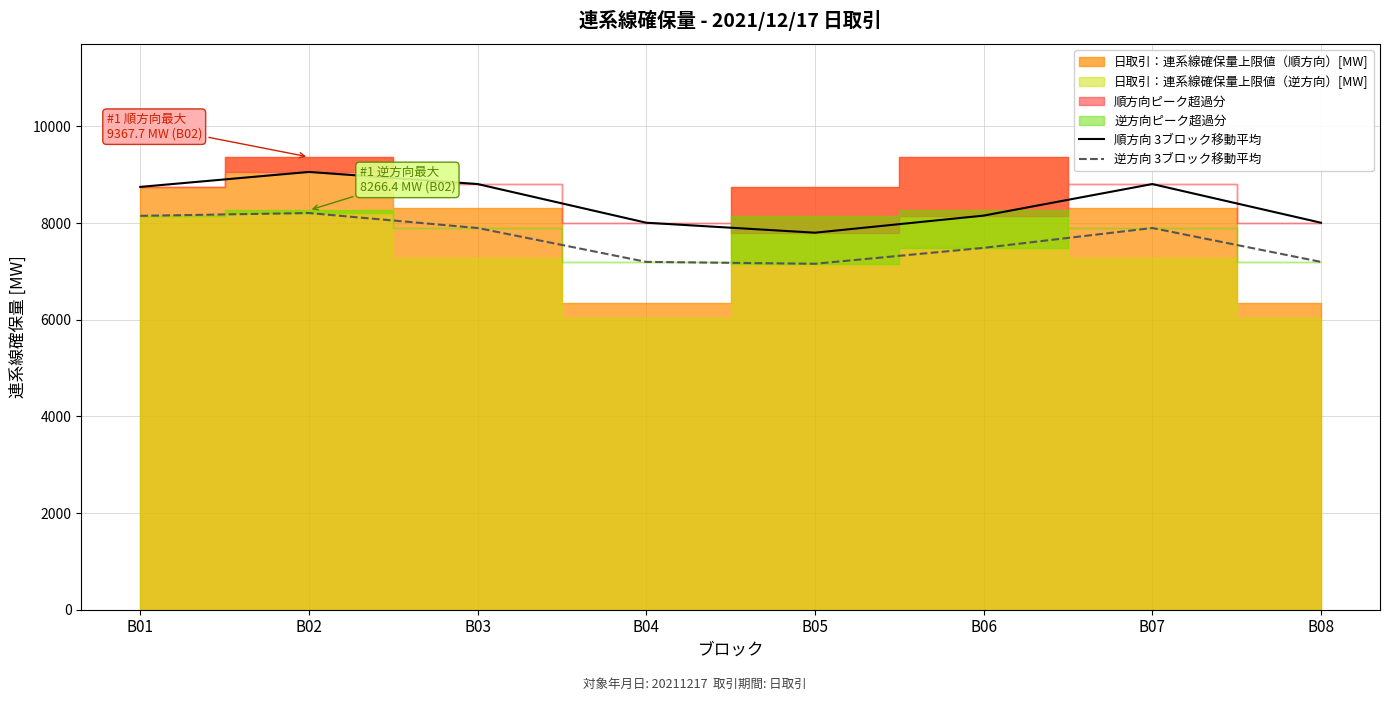

True or false: 逆方向 3ブロック移動平均 has more than 2 points higher than both neighbors.

False